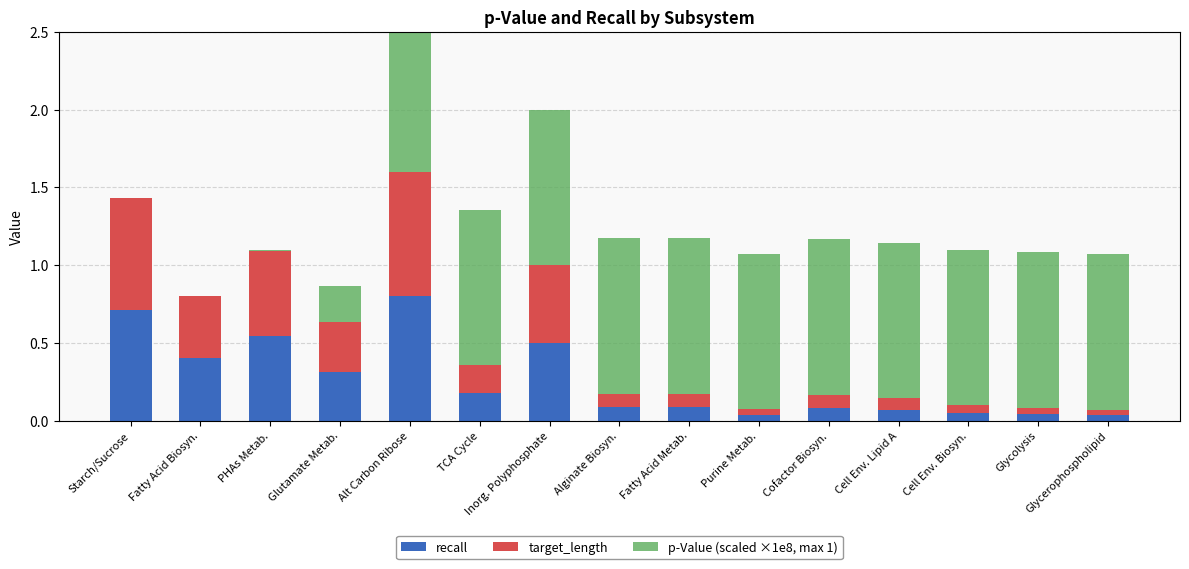

Reading left to right, extract all data points from this chart.

recall: Starch/Sucrose=0.7	Fatty Acid Biosyn.=0.4	PHAs Metab.=0.5	Glutamate Metab.=0.3	Alt Carbon Ribose=0.8	TCA Cycle=0.2	Inorg. Polyphosphate=0.5	Alginate Biosyn.=0.1	Fatty Acid Metab.=0.1	Purine Metab.=0.0	Cofactor Biosyn.=0.1	Cell Env. Lipid A=0.1	Cell Env. Biosyn.=0.1	Glycolysis=0.0	Glycerophospholipid=0.0
target_length: Starch/Sucrose=0.7	Fatty Acid Biosyn.=0.4	PHAs Metab.=0.5	Glutamate Metab.=0.3	Alt Carbon Ribose=0.8	TCA Cycle=0.2	Inorg. Polyphosphate=0.5	Alginate Biosyn.=0.1	Fatty Acid Metab.=0.1	Purine Metab.=0.0	Cofactor Biosyn.=0.1	Cell Env. Lipid A=0.1	Cell Env. Biosyn.=0.1	Glycolysis=0.0	Glycerophospholipid=0.0
p-Value (scaled ×1e8, max 1): Starch/Sucrose=0.0	Fatty Acid Biosyn.=0.0	PHAs Metab.=0.0	Glutamate Metab.=0.2	Alt Carbon Ribose=1.0	TCA Cycle=1.0	Inorg. Polyphosphate=1.0	Alginate Biosyn.=1.0	Fatty Acid Metab.=1.0	Purine Metab.=1.0	Cofactor Biosyn.=1.0	Cell Env. Lipid A=1.0	Cell Env. Biosyn.=1.0	Glycolysis=1.0	Glycerophospholipid=1.0